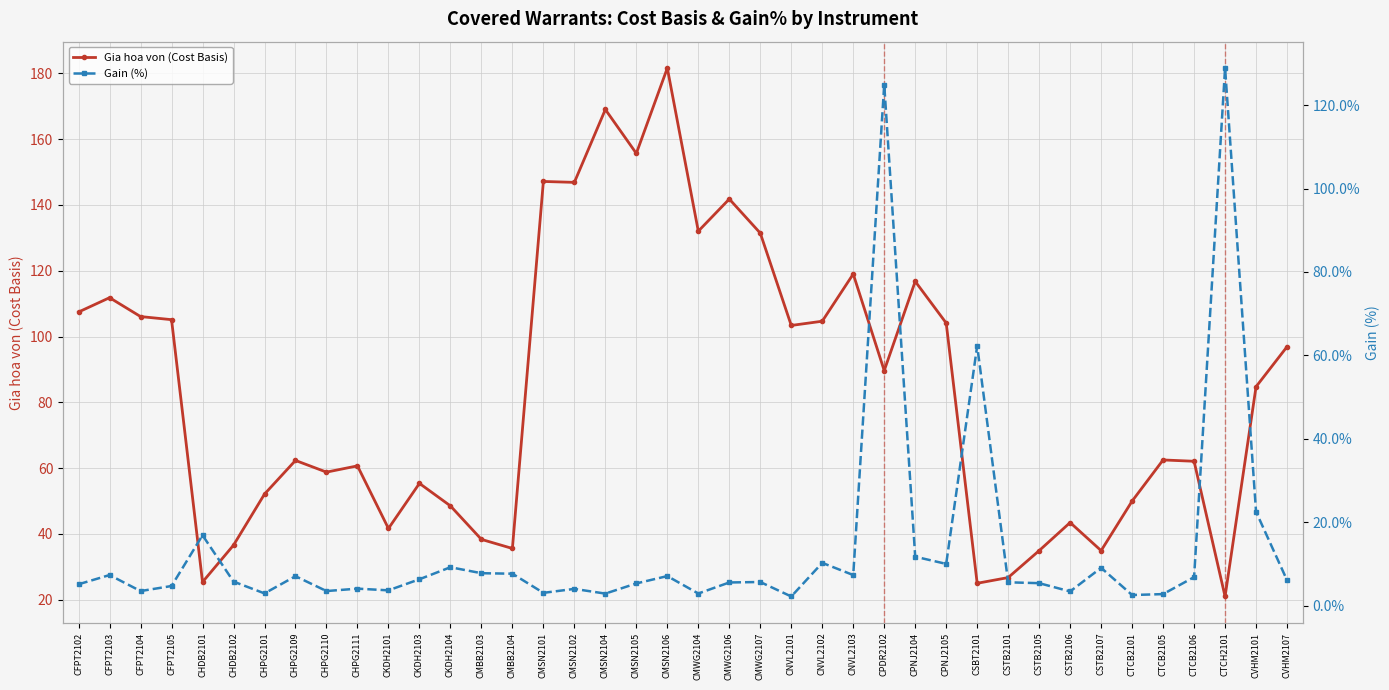

What is the maximum value for Gia hoa von (Cost Basis)?

181.6